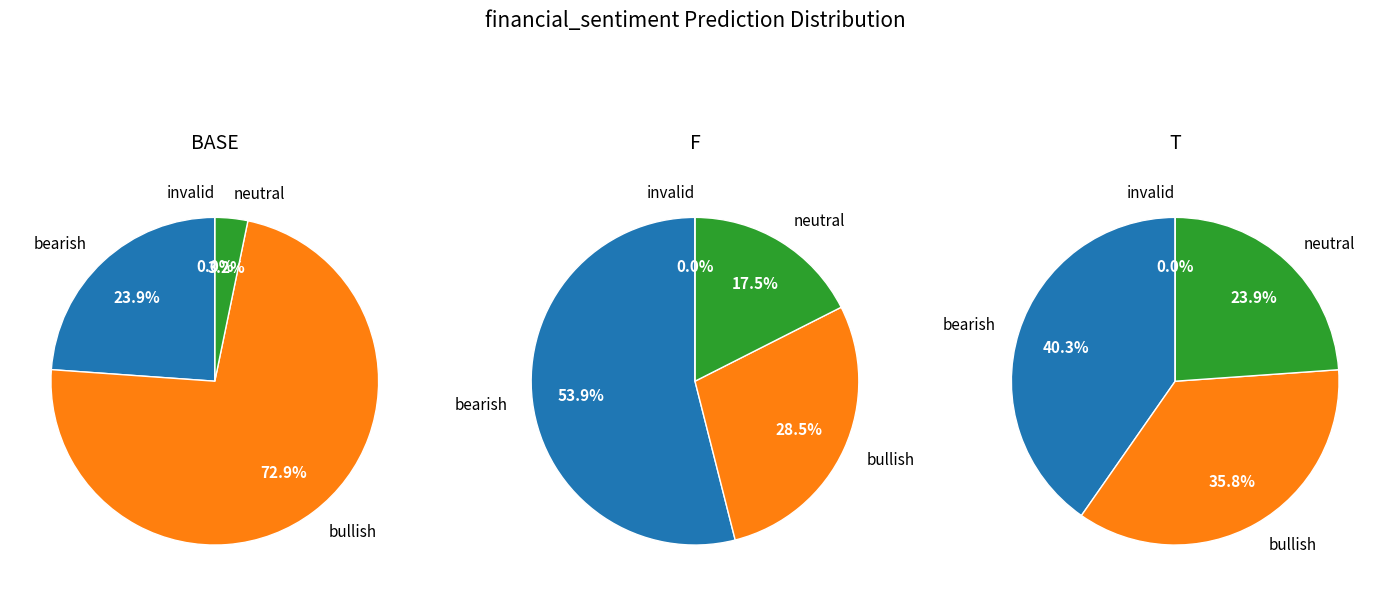

Is it true that 0 is 0% of the pie?

True